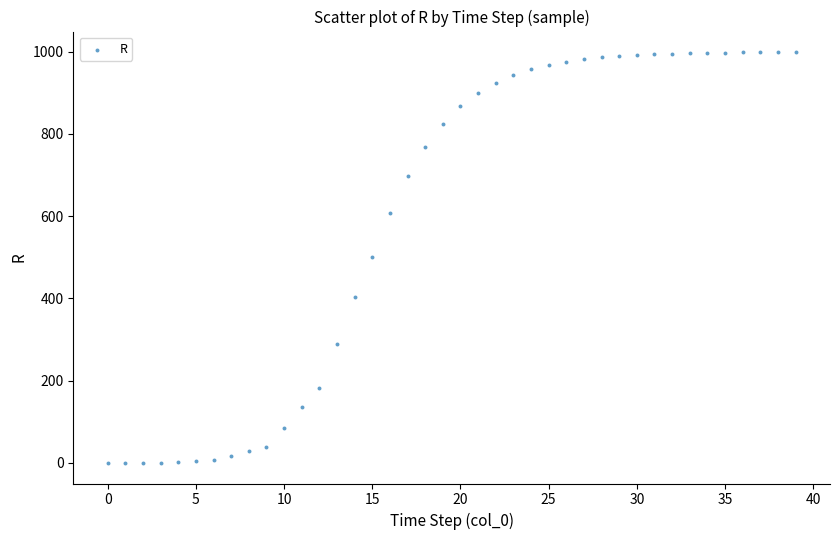

What is the range of Y values (max minus min)?

998.6